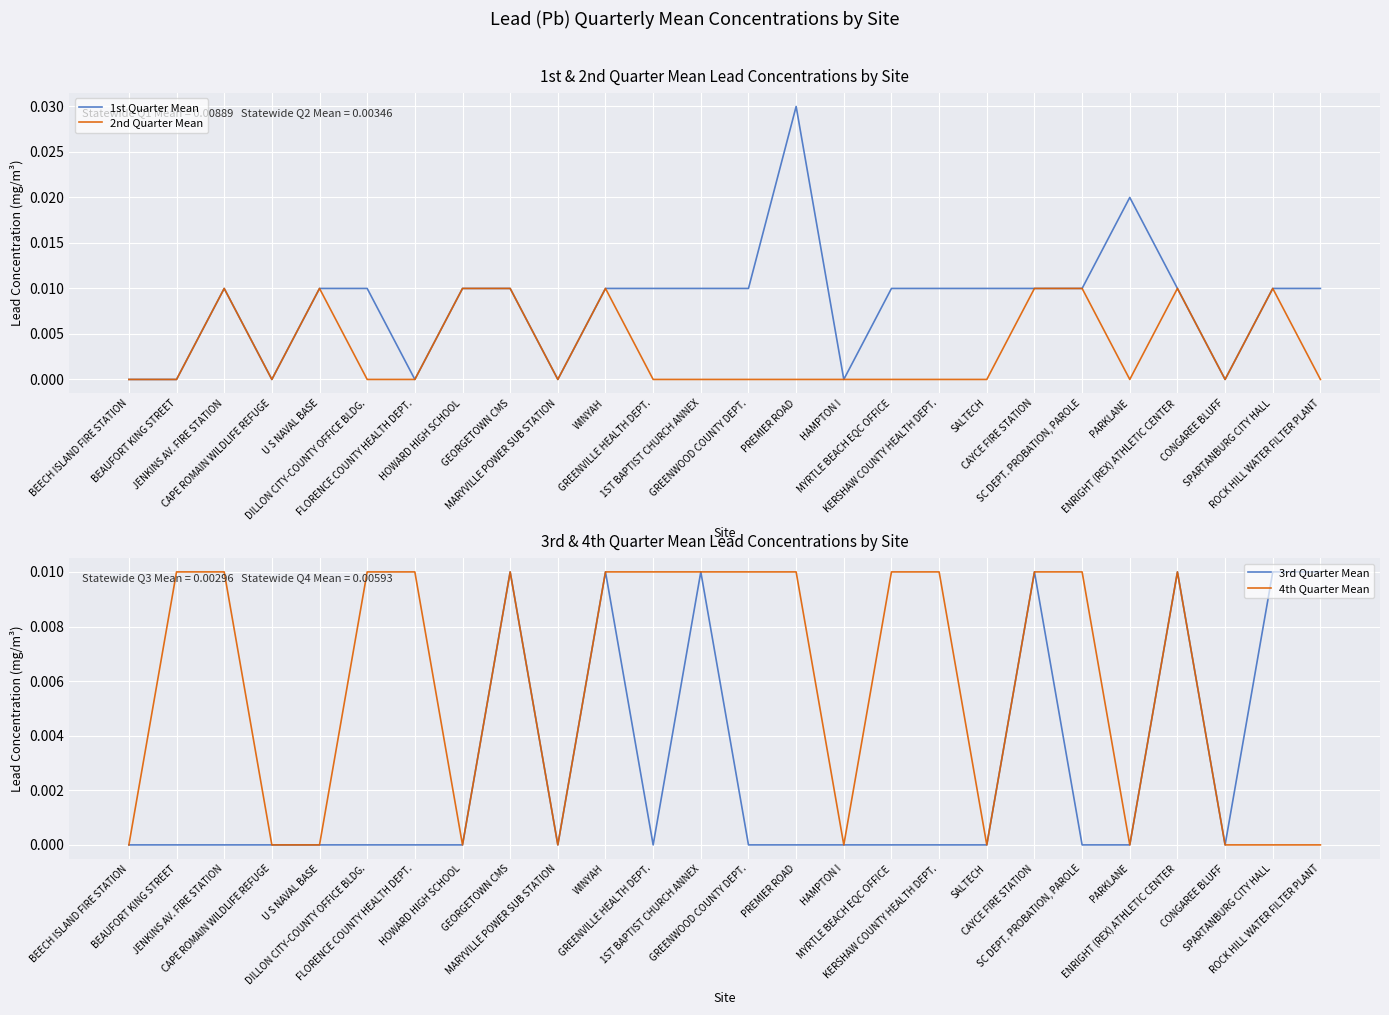

At which category does 2nd Quarter Mean reach its first local valley?

CAPE ROMAIN WILDLIFE REFUGE